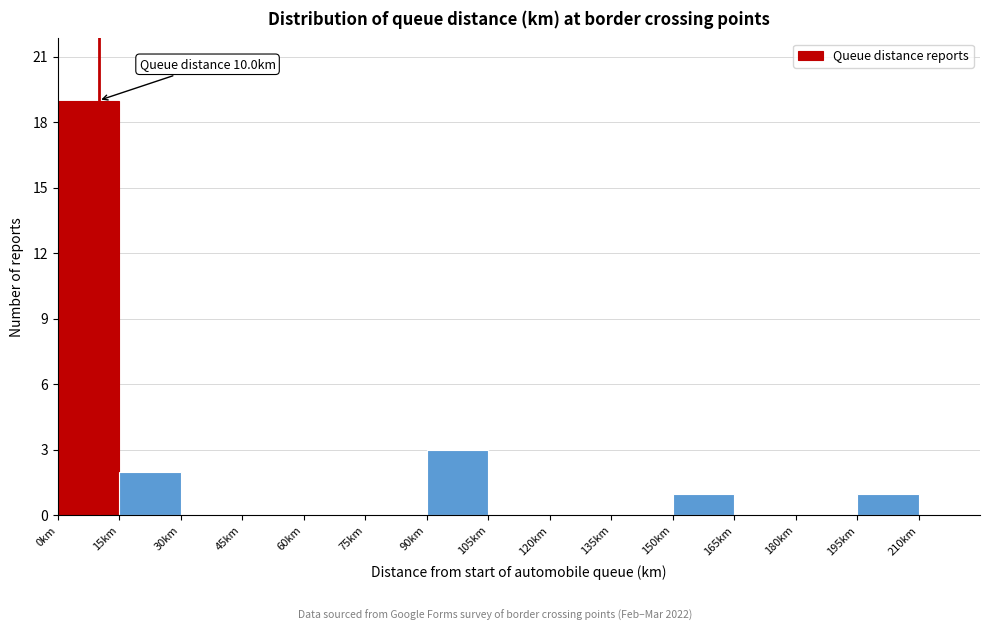

Which range on the x-axis has the tallest bar?

0 to 15